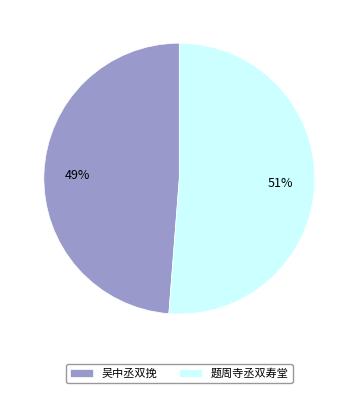

What is the smallest slice in the pie chart?

吴中丞双挽